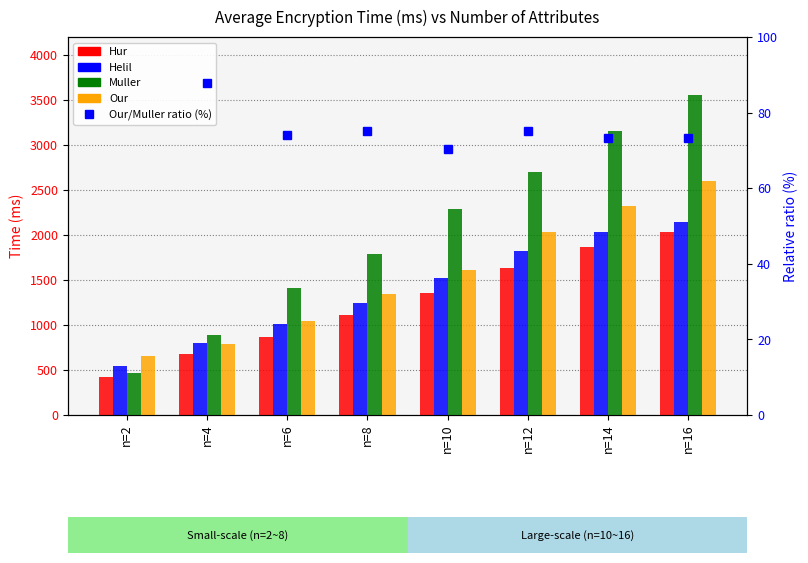

Reading right to left, list all the values displayed in this chart.

Hur: 2034.0	1872.0	1632.4	1358.4	1106.0	864.8	678.6	418.0
Helil: 2142.0	2030.6	1825.6	1525.6	1246.8	1011.0	794.8	539.6
Muller: 3554.4	3158.8	2702.0	2286.0	1788.8	1409.6	892.6	471.2
Our: 2602.0	2318.8	2028.4	1608.4	1342.0	1046.0	783.6	652.4